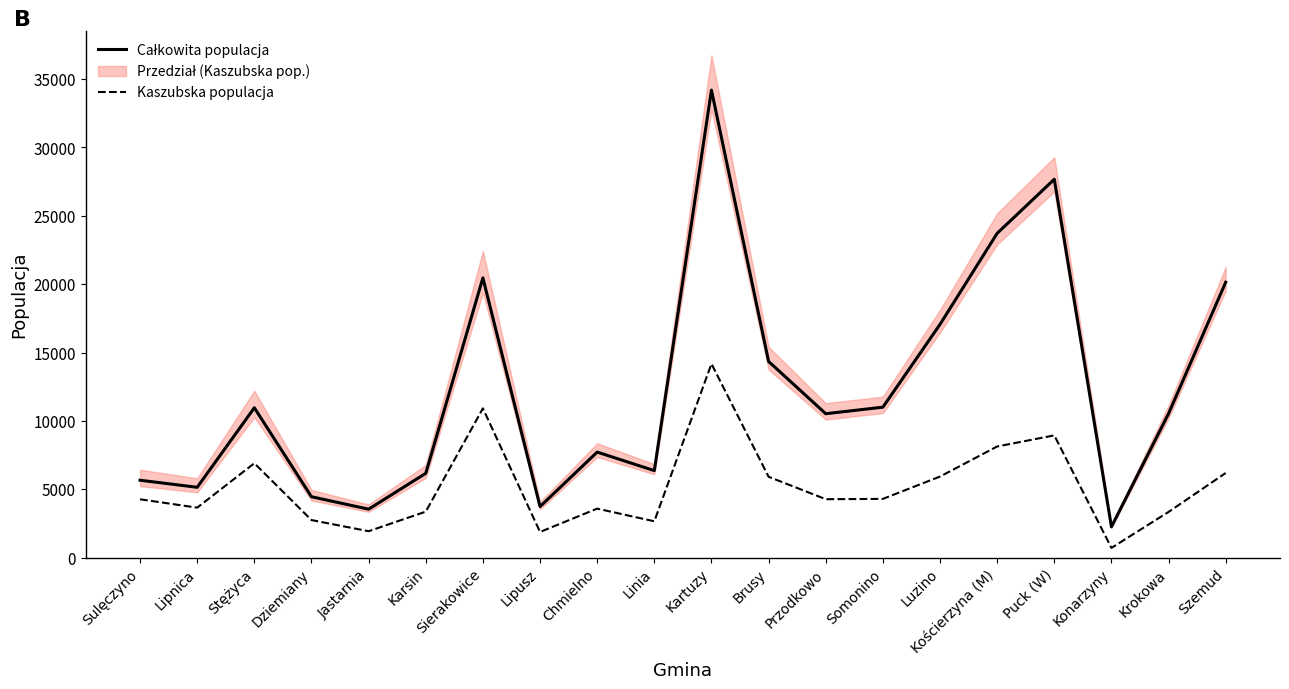

Which category has the lowest value in the Kaszubska populacja series?

Konarzyny